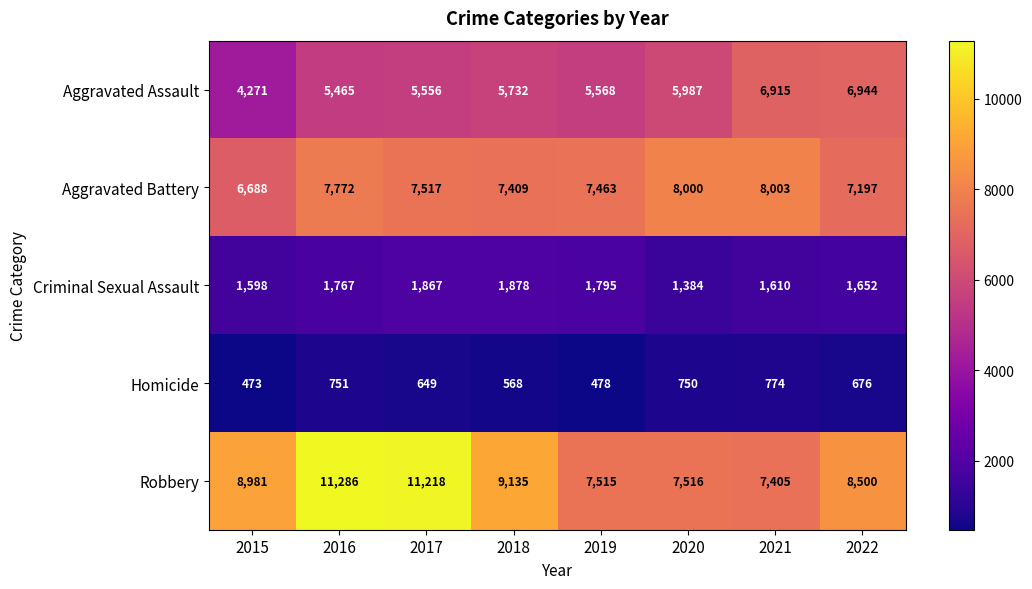

What is the smallest value displayed?

473